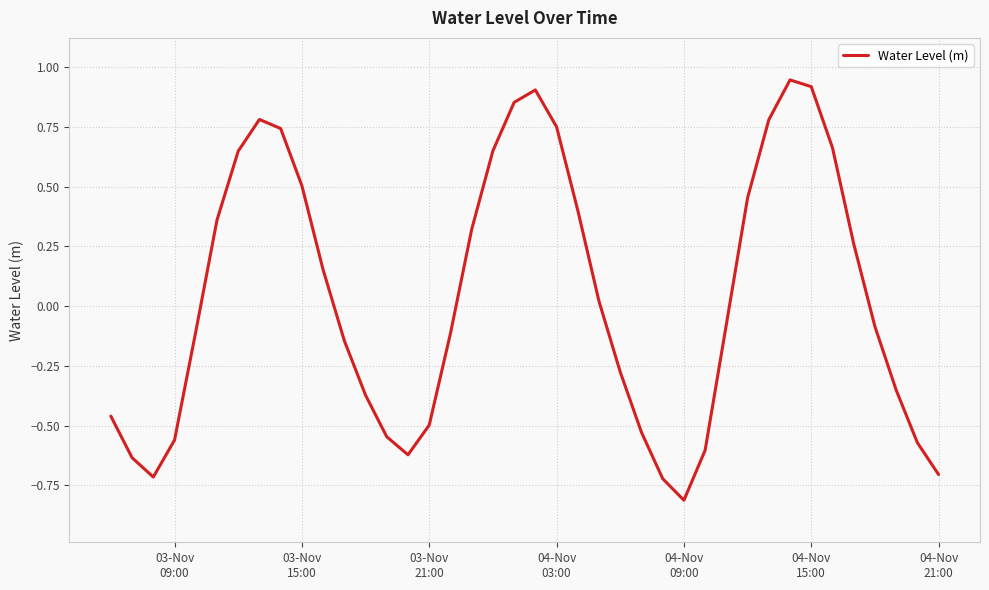

What is the difference between the maximum and minimum values?

1.8